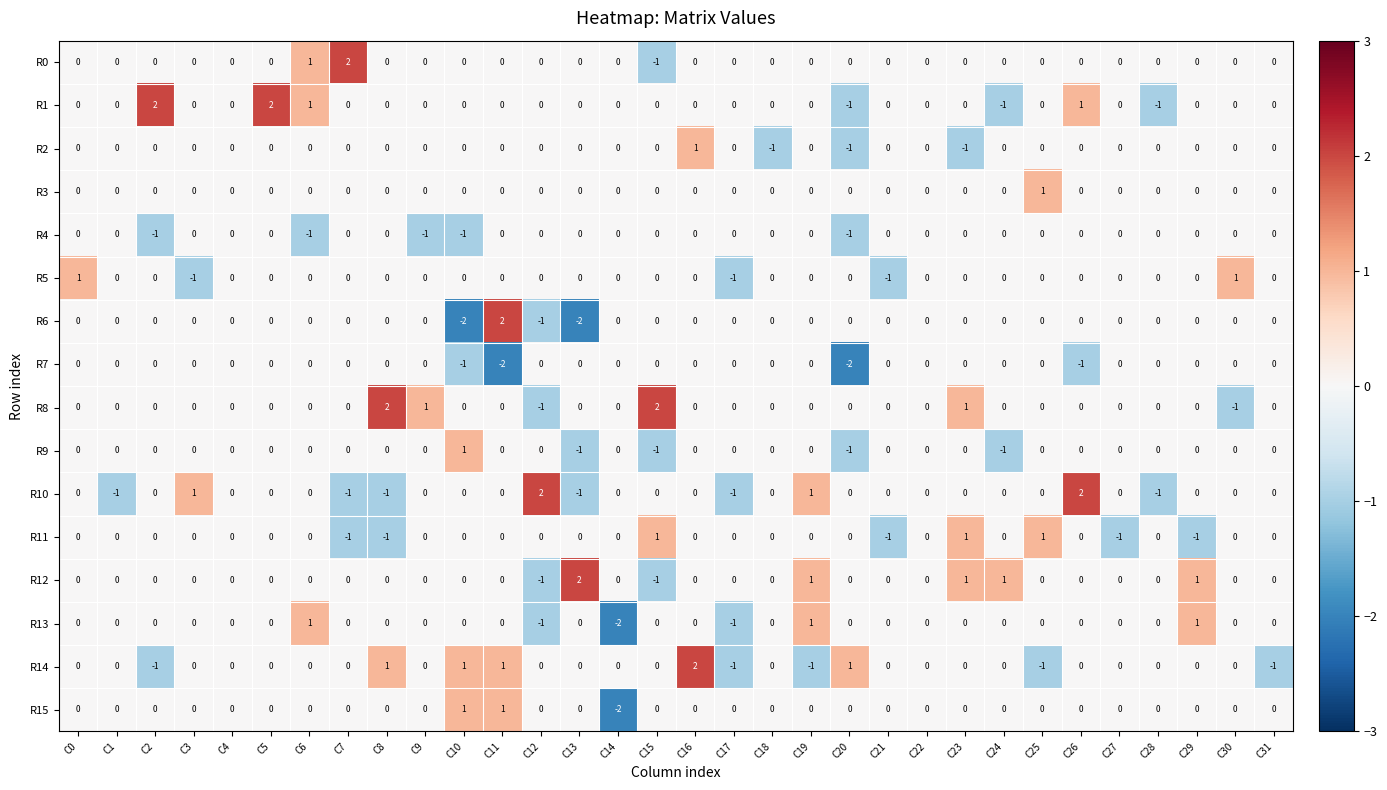

Is it true that R7 equals -1 at C26?

True